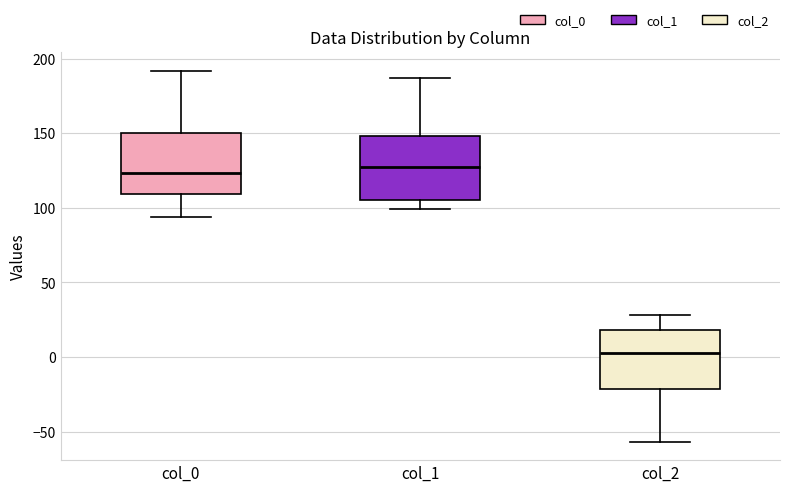

Reading left to right, read every box against the y-axis: the position of its median line, the range the box covers, and the ends of its whiskers. The values are not printed on the chart, so give them approximately, as read against the axis.

col_0: median 125, box 110 to 150, whiskers 95 to 190
col_1: median 125, box 105 to 150, whiskers 100 to 185
col_2: median 0, box -20 to 20, whiskers -55 to 30